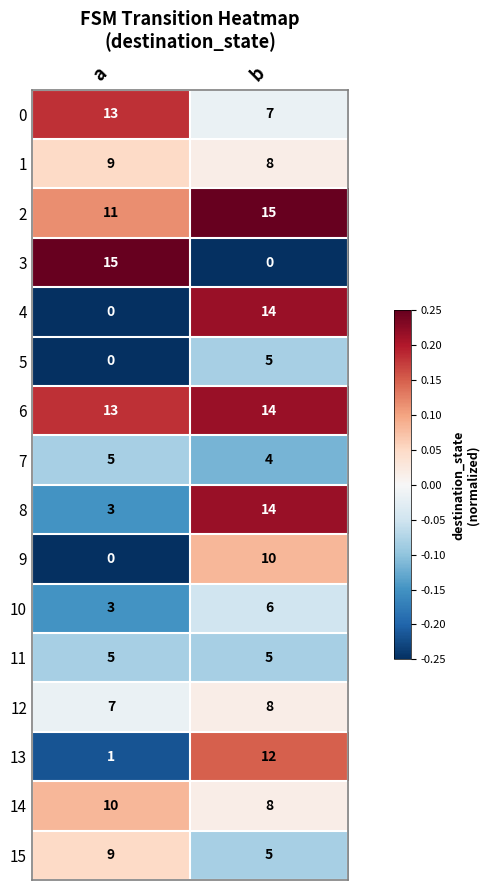

At which label is 3 closest to 7?

b